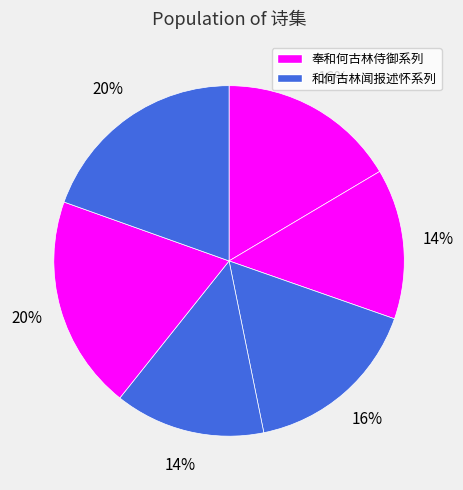

How many segments does this pie chart have?

6